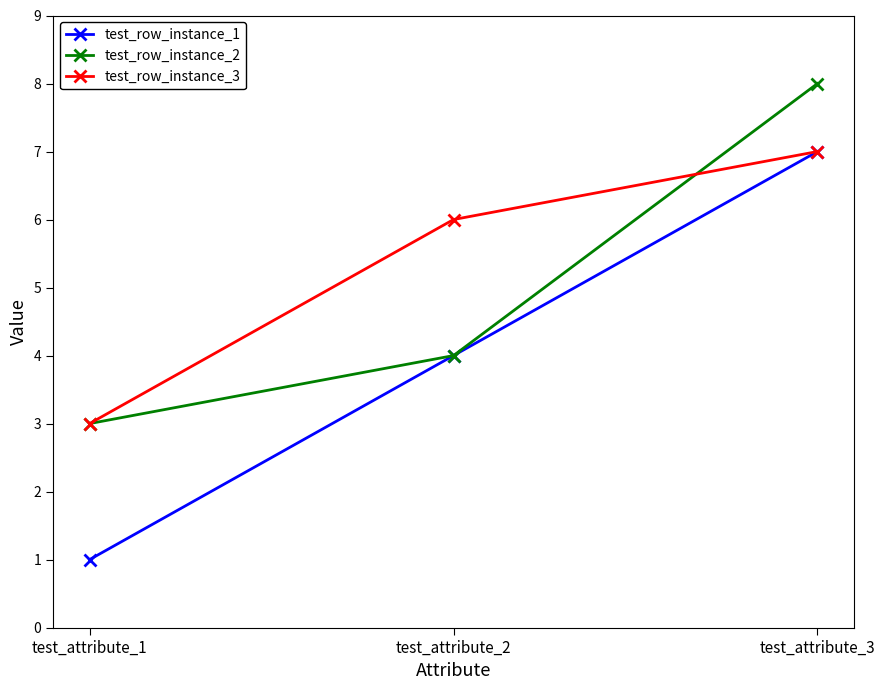

What are all the series names shown in the legend?

test_row_instance_1, test_row_instance_2, test_row_instance_3